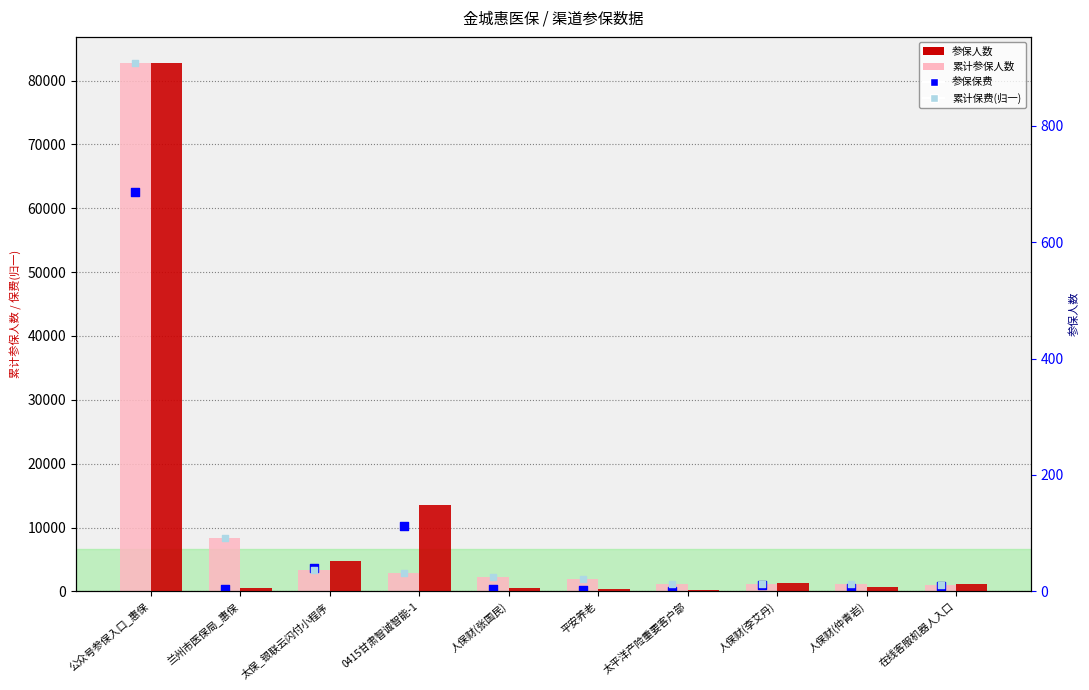

At which category is the sum across all series the highest?

公众号参保入口_惠保